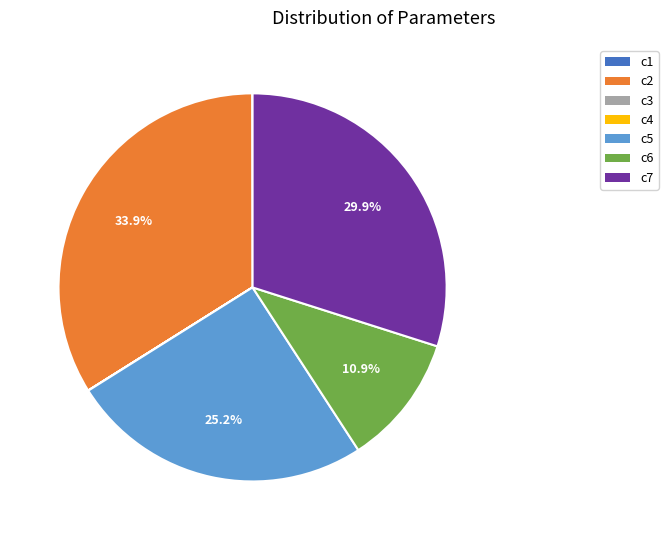

Is it true that c5 is 19% of the pie?

False